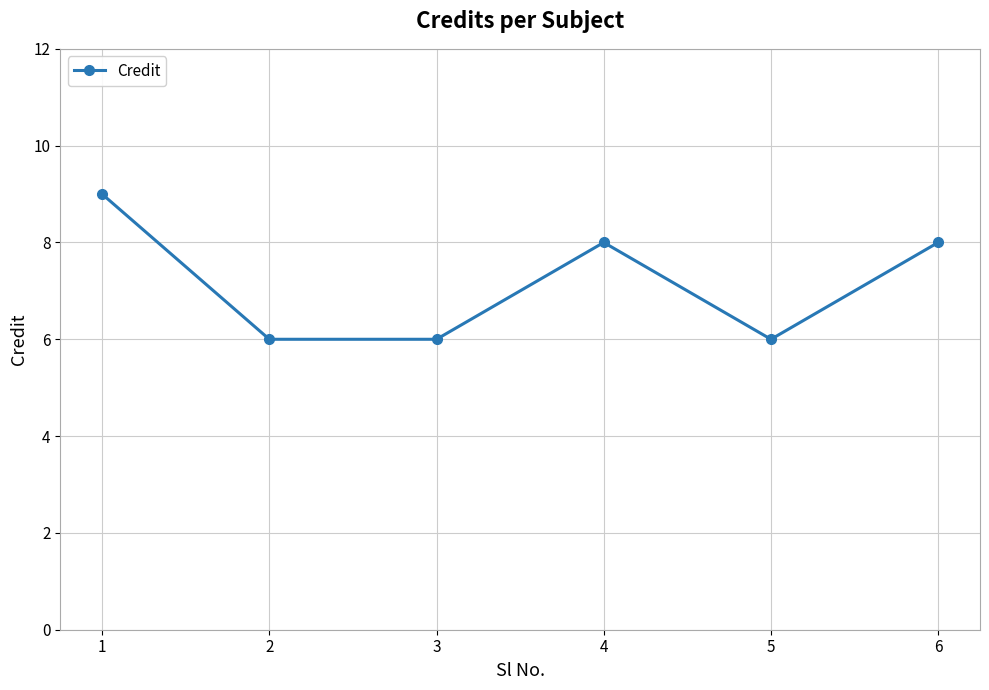

How many distinct data groups are displayed?

1